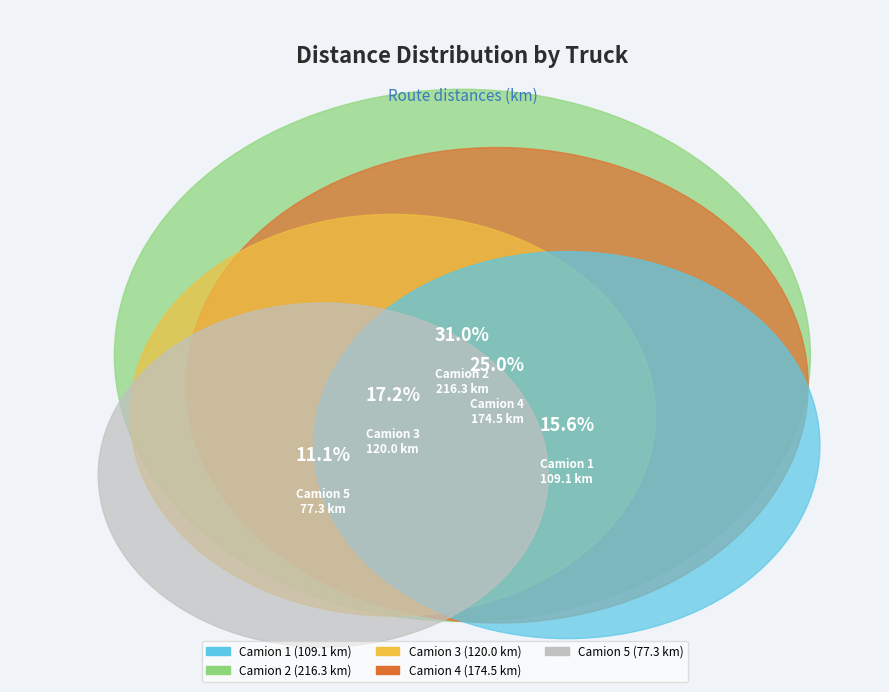

To the nearest percent, what percentage of the pie is Camion 5?

11%